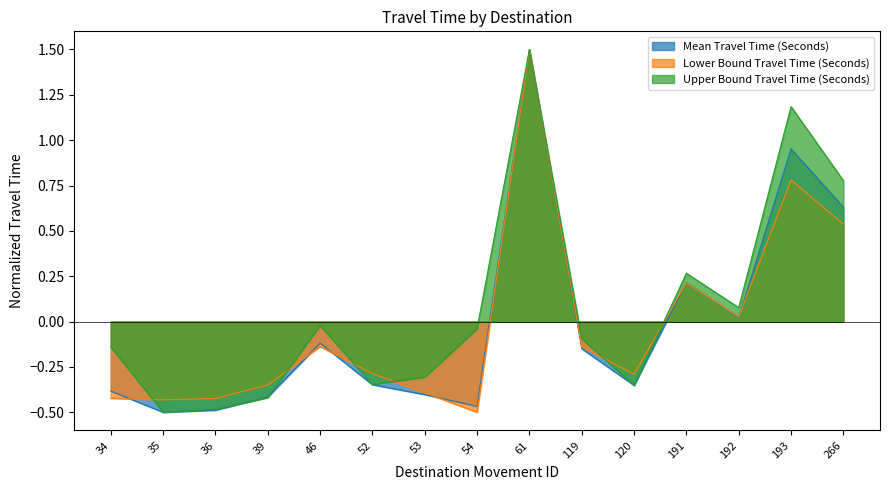

List the labels in order of Mean Travel Time (Seconds) value, largest first.

61, 193, 266, 191, 192, 46, 119, 52, 120, 34, 53, 39, 54, 36, 35